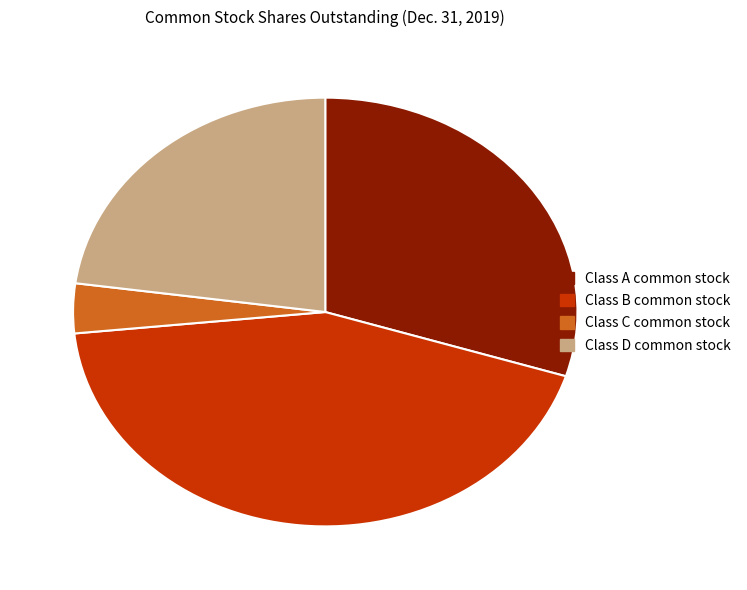

Is there any slice that represents more than half of the pie?

No